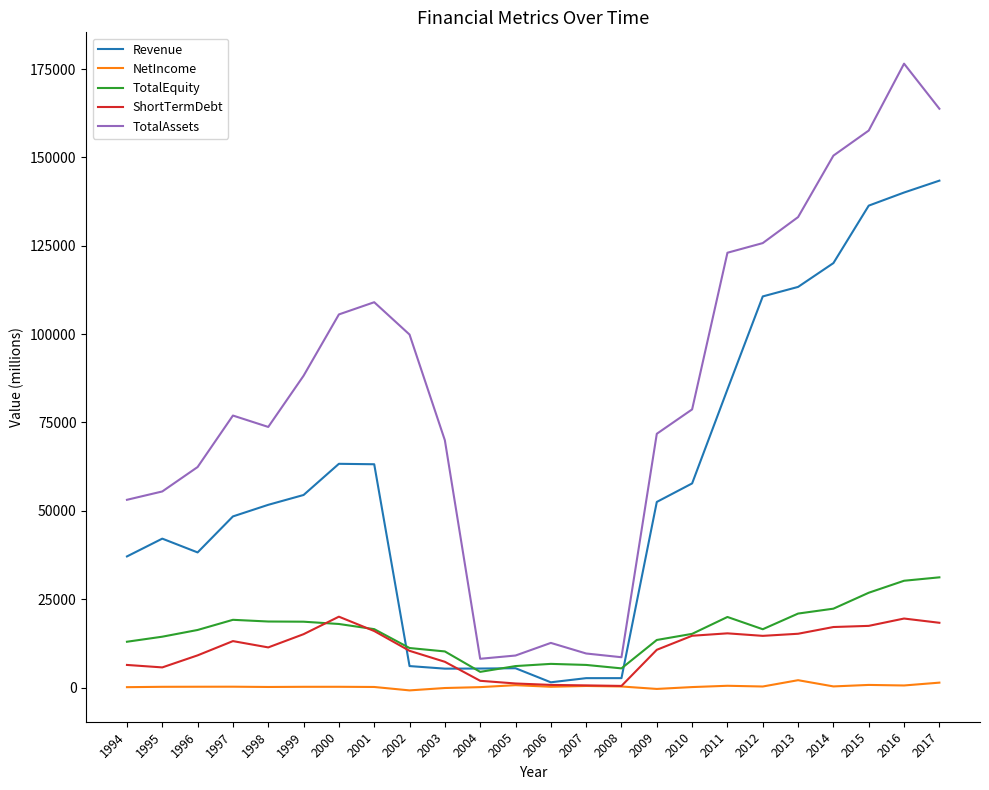

Read the Revenue value at 2003.

5350.0